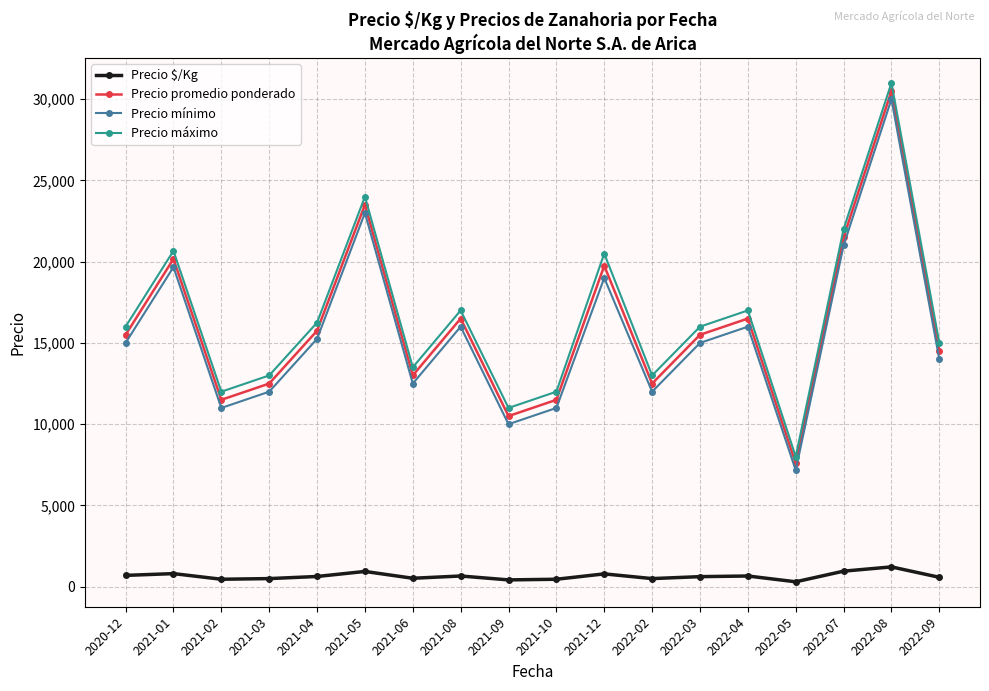

What is the approximate value of Precio mínimo at 2021-08?

16000.0